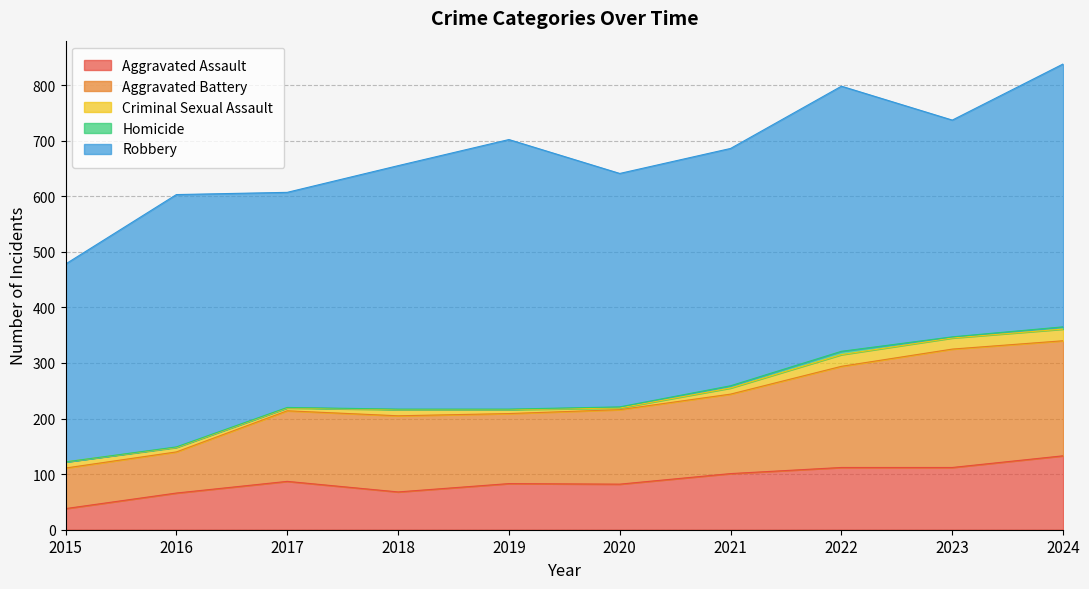

Reading left to right, transcribe all the data shown in this chart.

Aggravated Assault: 2015=38	2016=66	2017=87	2018=68	2019=83	2020=82	2021=101	2022=112	2023=112	2024=133
Aggravated Battery: 2015=73	2016=74	2017=127	2018=137	2019=126	2020=134	2021=143	2022=182	2023=213	2024=207
Criminal Sexual Assault: 2015=11	2016=8	2017=5	2018=11	2019=7	2020=3	2021=11	2022=21	2023=20	2024=21
Homicide: 2015=0	2016=1	2017=1	2018=1	2019=1	2020=2	2021=4	2022=6	2023=2	2024=4
Robbery: 2015=356	2016=454	2017=387	2018=438	2019=485	2020=420	2021=427	2022=477	2023=390	2024=473